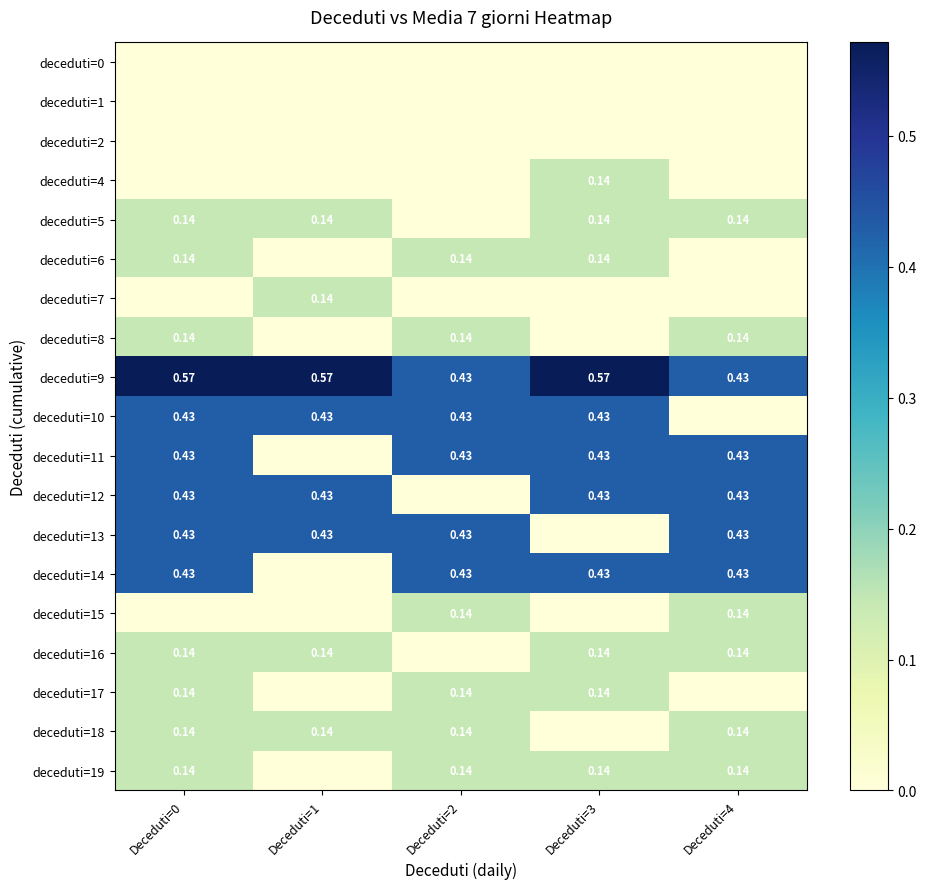

The deceduti=6 series shows 0.0 at Deceduti=1. True or false?

True